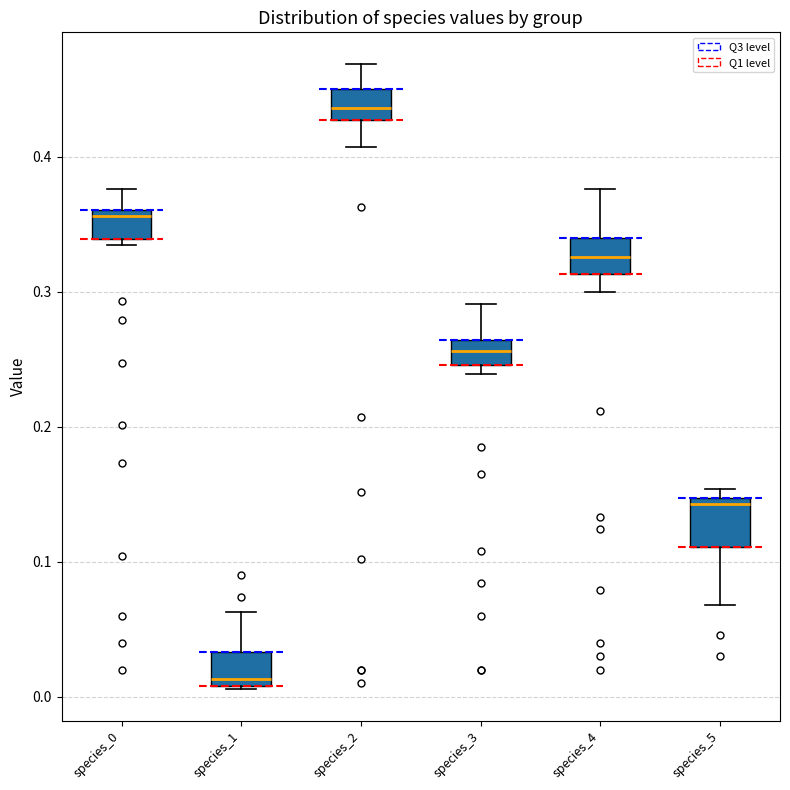

Where is the lower edge of the box for species_5 on the y-axis? The values are not printed on the chart, so give them approximately, as read against the axis.

0.11